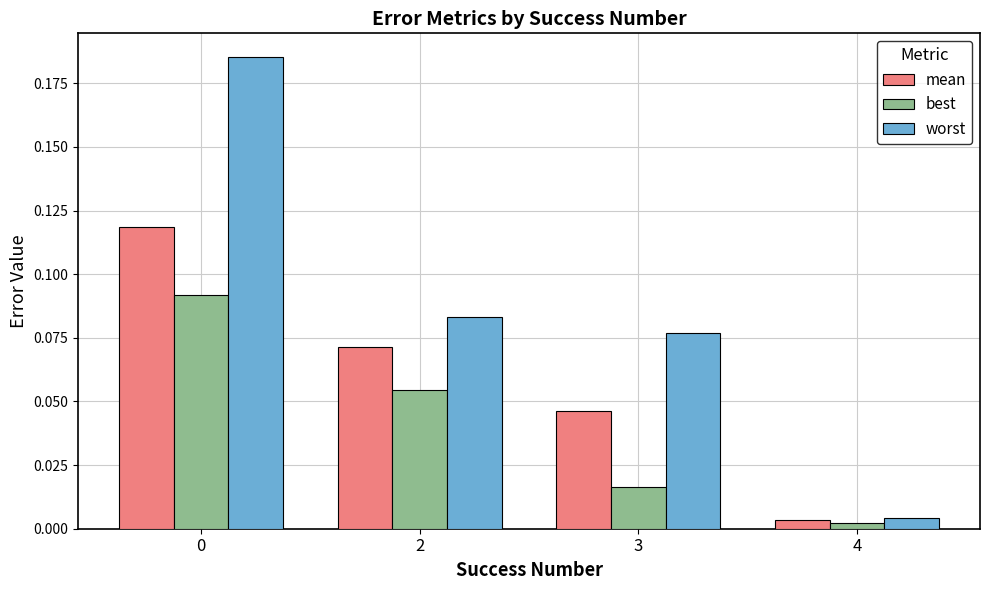

Between 0 and 2, which series saw the biggest shift?

worst